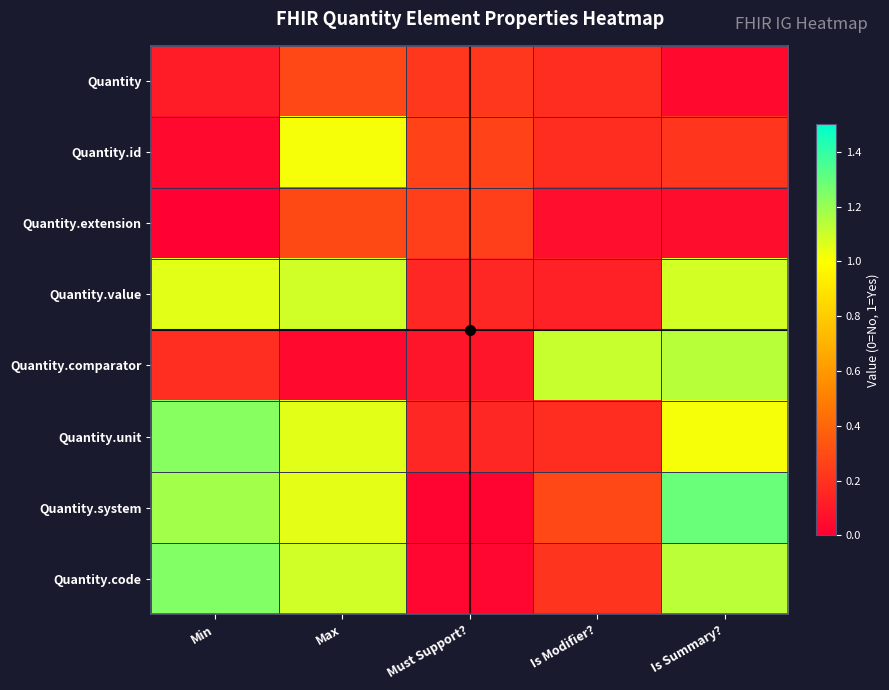

Reading left to right, list all the values displayed in this chart.

Quantity: Min=0.1	Max=0.3	Must Support?=0.2	Is Modifier?=0.2	Is Summary?=0.0
Quantity.id: Min=0.0	Max=1.0	Must Support?=0.3	Is Modifier?=0.2	Is Summary?=0.2
Quantity.extension: Min=0.0	Max=0.3	Must Support?=0.2	Is Modifier?=0.1	Is Summary?=0.1
Quantity.value: Min=1.1	Max=1.1	Must Support?=0.2	Is Modifier?=0.1	Is Summary?=1.1
Quantity.comparator: Min=0.2	Max=0.0	Must Support?=0.1	Is Modifier?=1.1	Is Summary?=1.1
Quantity.unit: Min=1.2	Max=1.1	Must Support?=0.2	Is Modifier?=0.2	Is Summary?=1.0
Quantity.system: Min=1.2	Max=1.1	Must Support?=0.0	Is Modifier?=0.3	Is Summary?=1.3
Quantity.code: Min=1.2	Max=1.1	Must Support?=0.0	Is Modifier?=0.2	Is Summary?=1.1